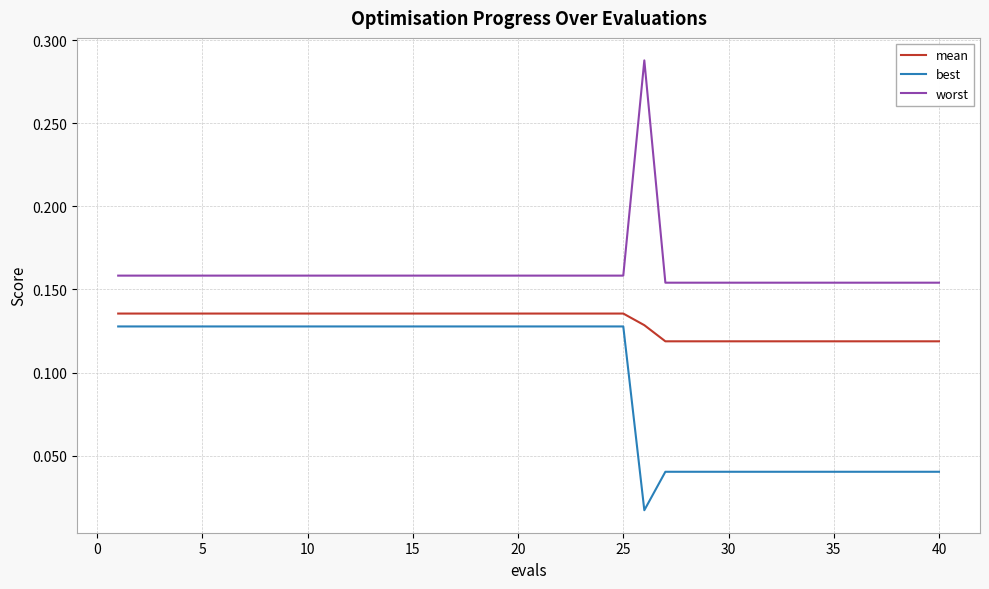

List the series in order of their peak value, lowest first.

best, mean, worst